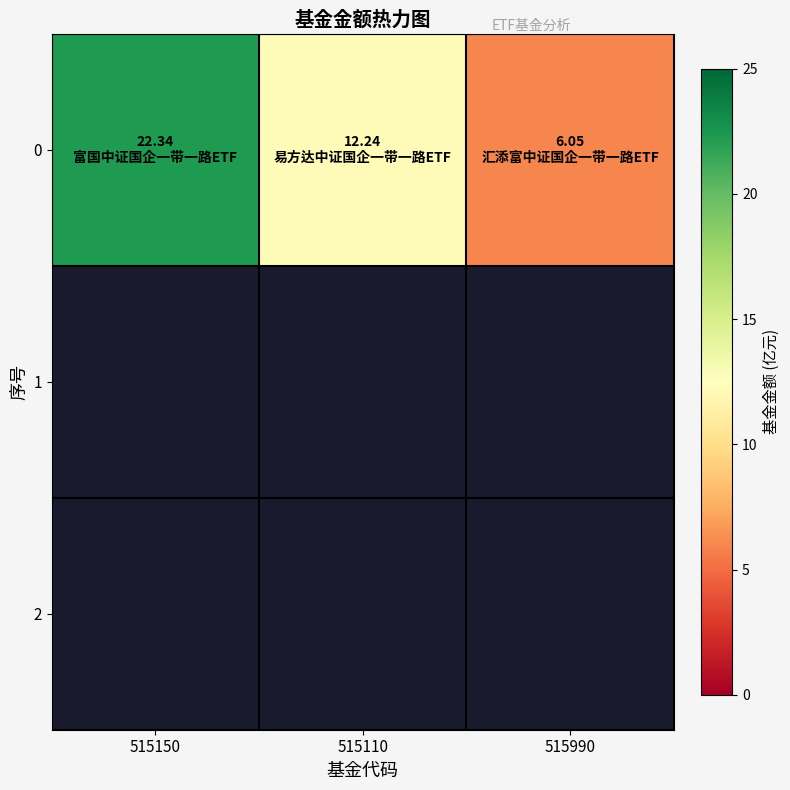

List the labels in order of value, largest first.

515150, 515110, 515990